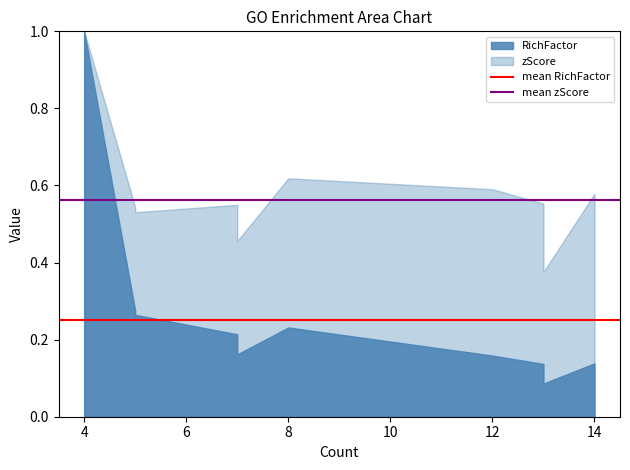

The mean RichFactor series shows 0.4 at 4. True or false?

False